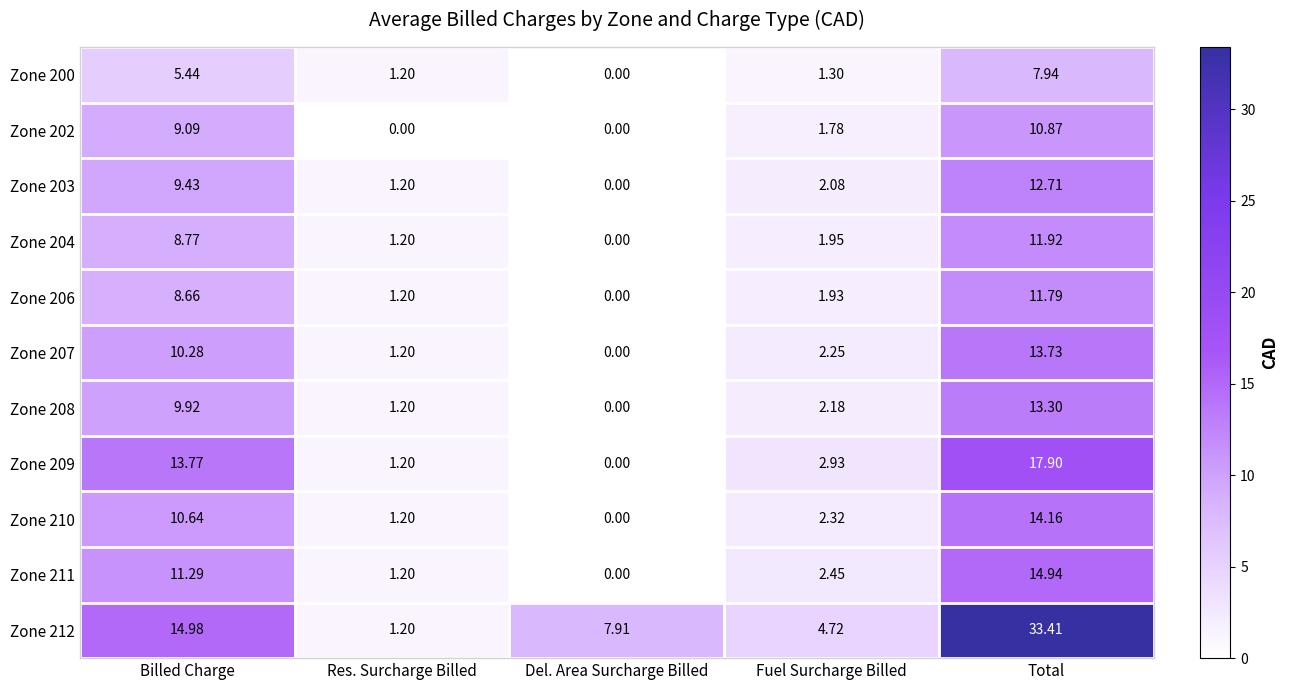

Rank the categories by Zone 206 value from lowest to highest.

Del. Area Surcharge Billed, Res. Surcharge Billed, Fuel Surcharge Billed, Billed Charge, Total